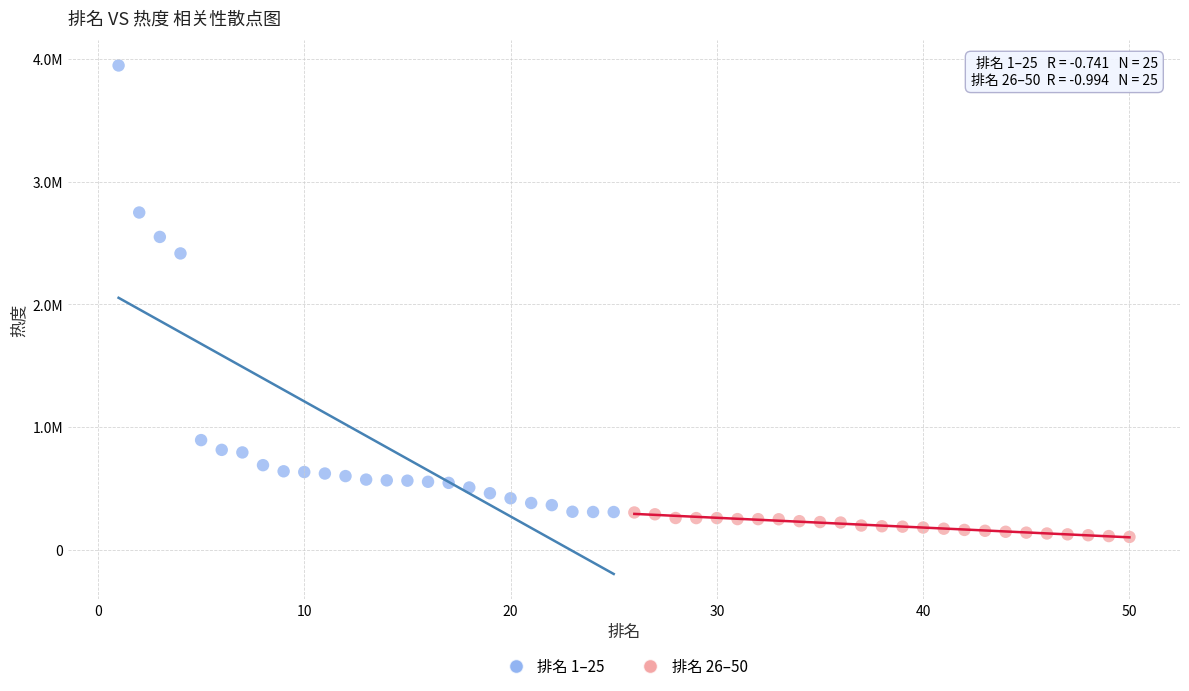

What are all the series names shown in the legend?

排名 1–25, 排名 26–50